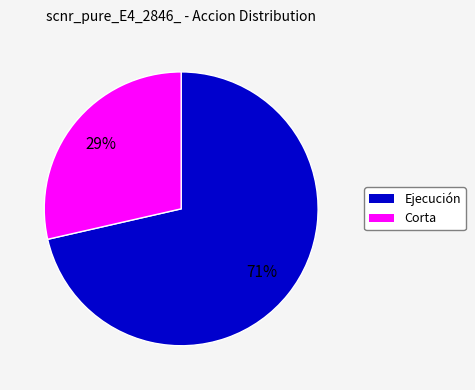

Rank the categories by value from highest to lowest.

Ejecución, Corta